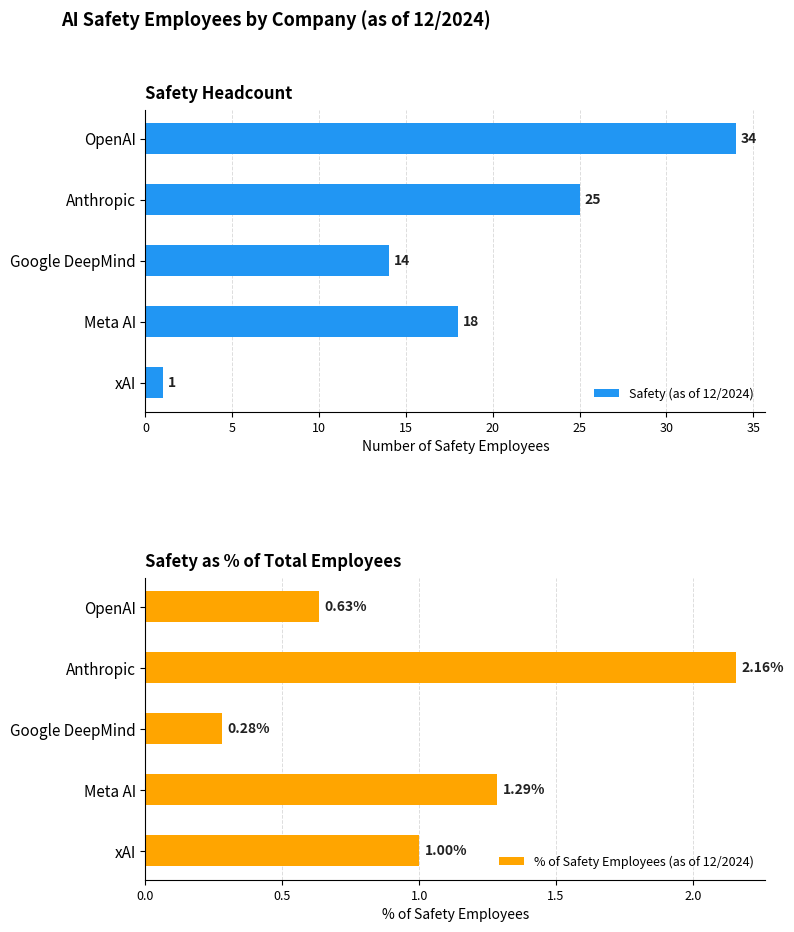

What is the difference between the maximum and minimum values in the % of Safety Employees (as of 12/2024) series?

1.9